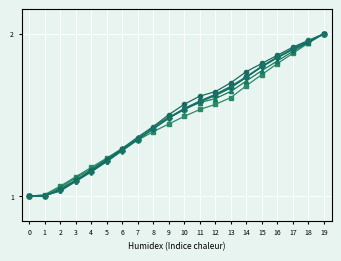

Is this an area chart (filled region under the line)?

No